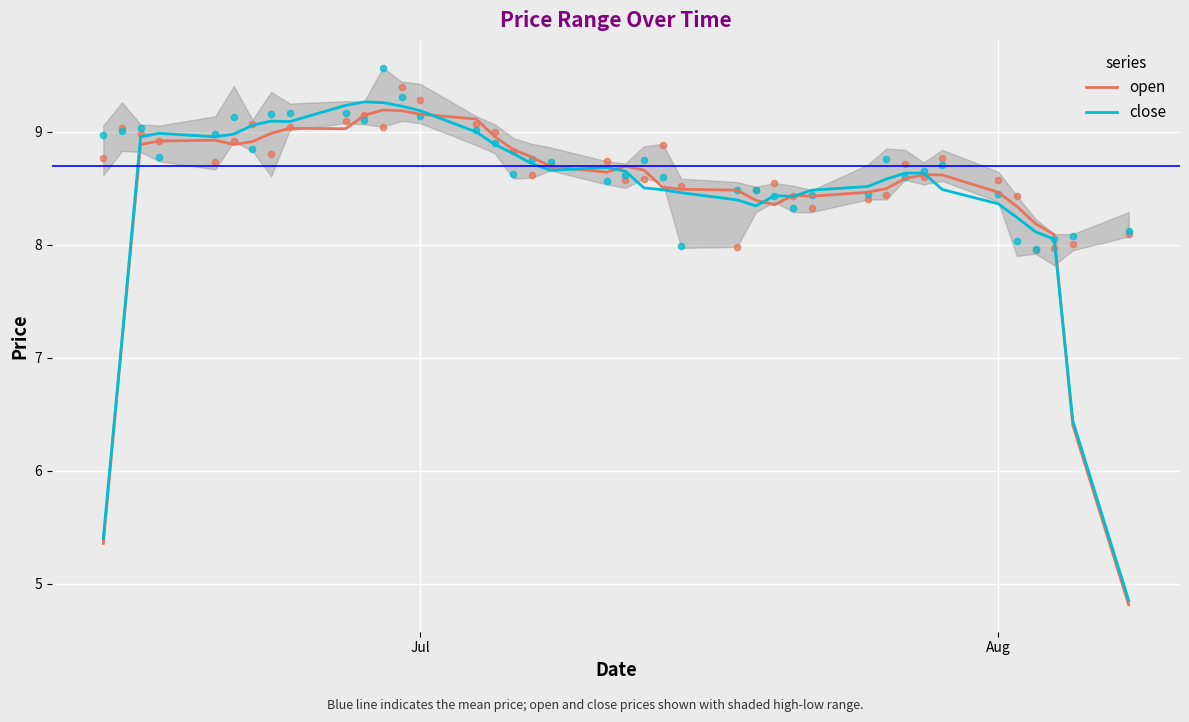

Which series has the largest total across all categories?

close